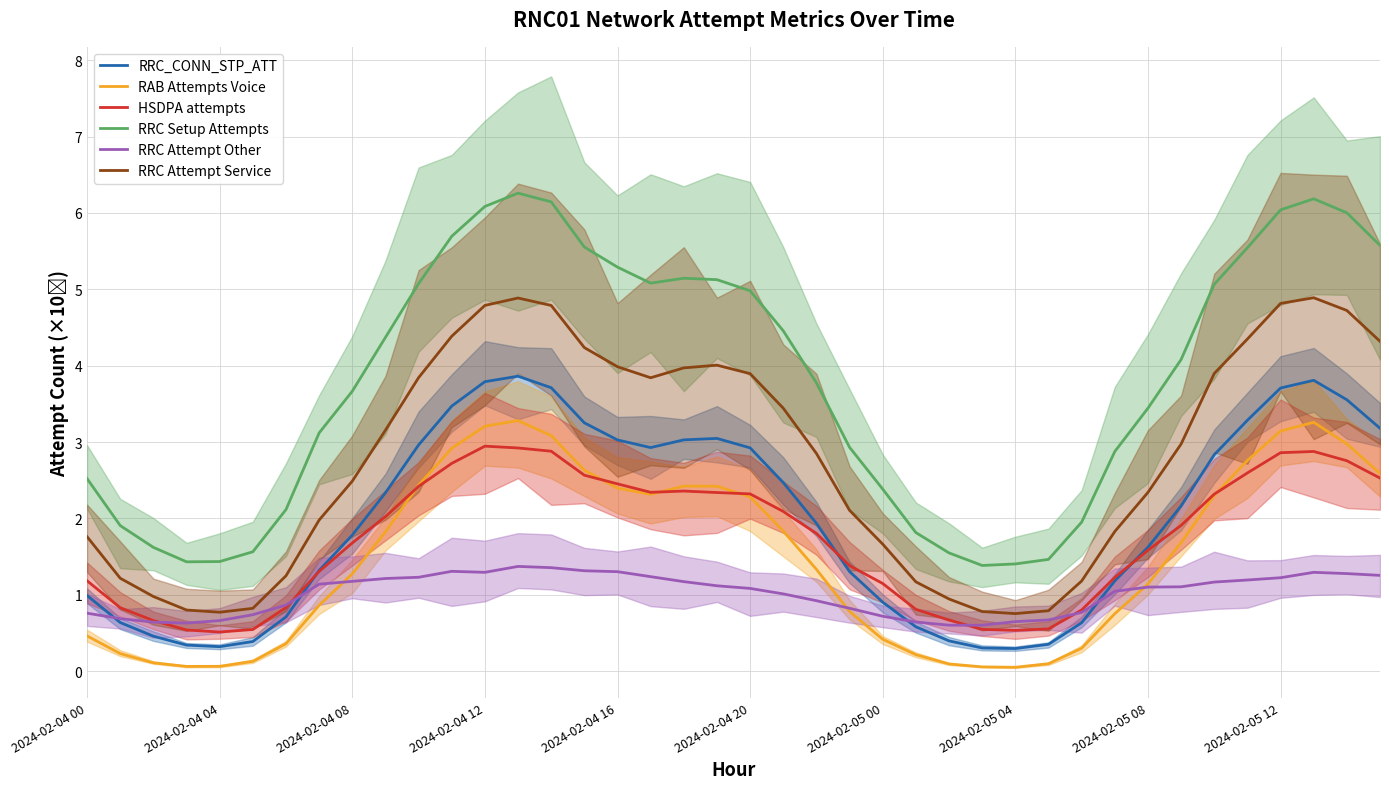

How many interior local valleys does the RRC_CONN_STP_ATT series have?

3